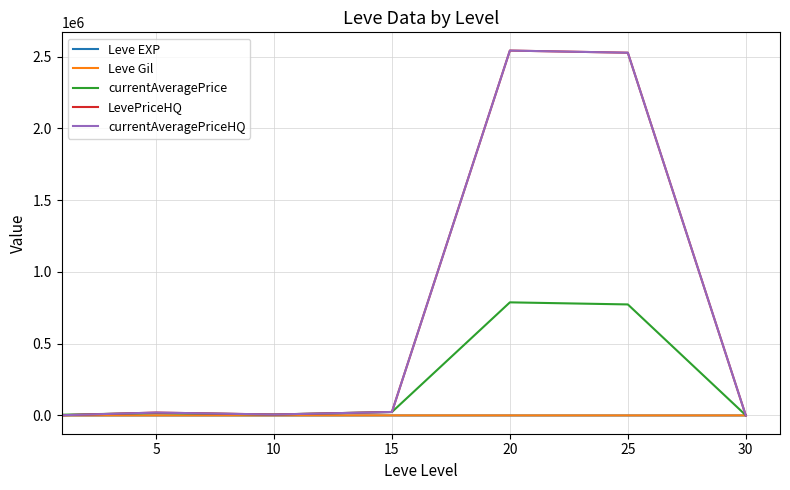

Does the chart have visible grid lines?

Yes